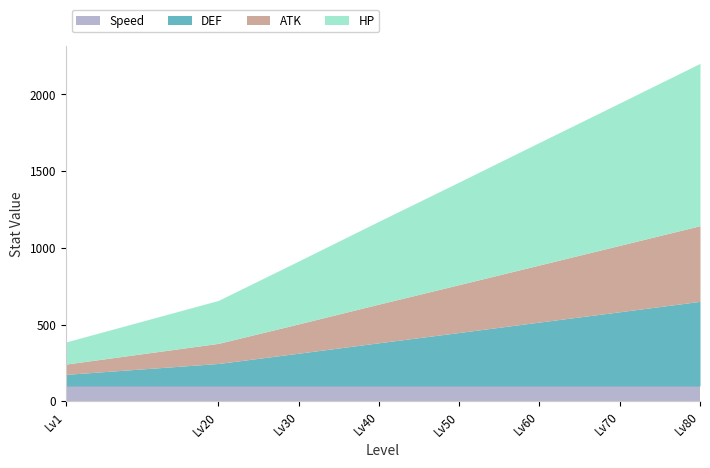

Reading right to left, list all the values displayed in this chart.

HP: 1058	928	799	669	540	410	280	144
ATK: 493	433	372	312	252	191	131	67
DEF: 551	483	416	348	281	213	146	75
Speed: 100	100	100	100	100	100	100	100